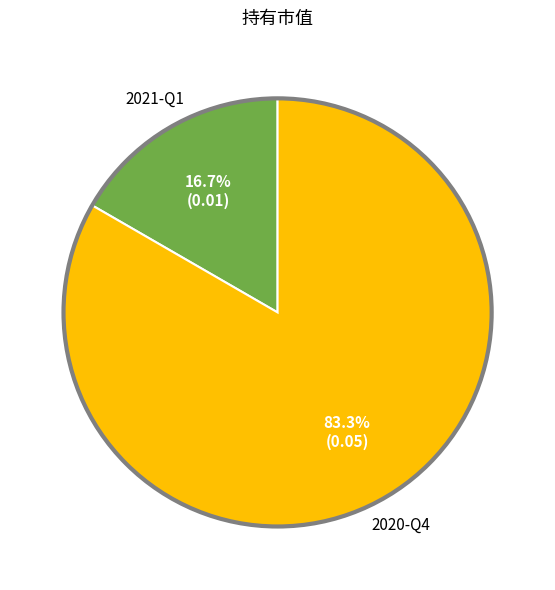

How many slices are in this pie chart?

2